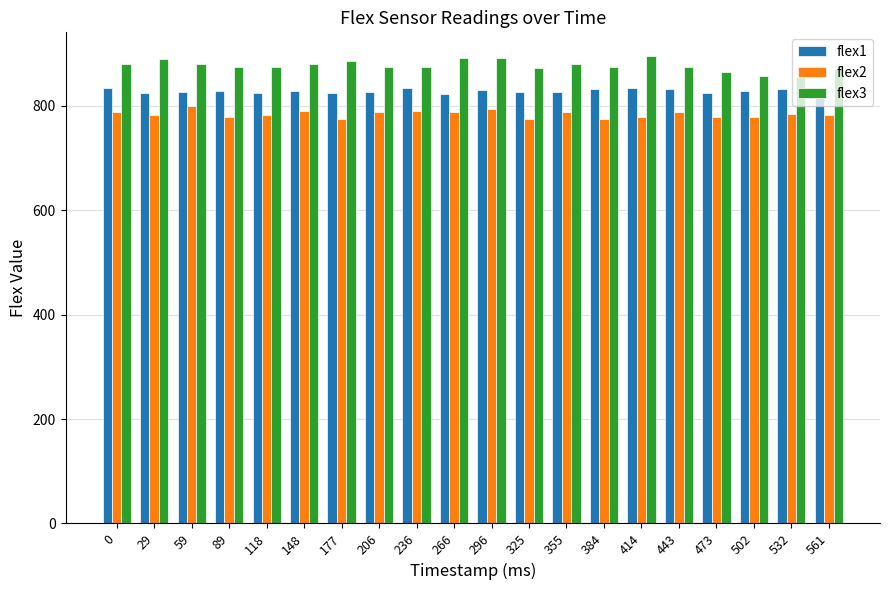

What is the spread (max minus min) of values at 59?

81